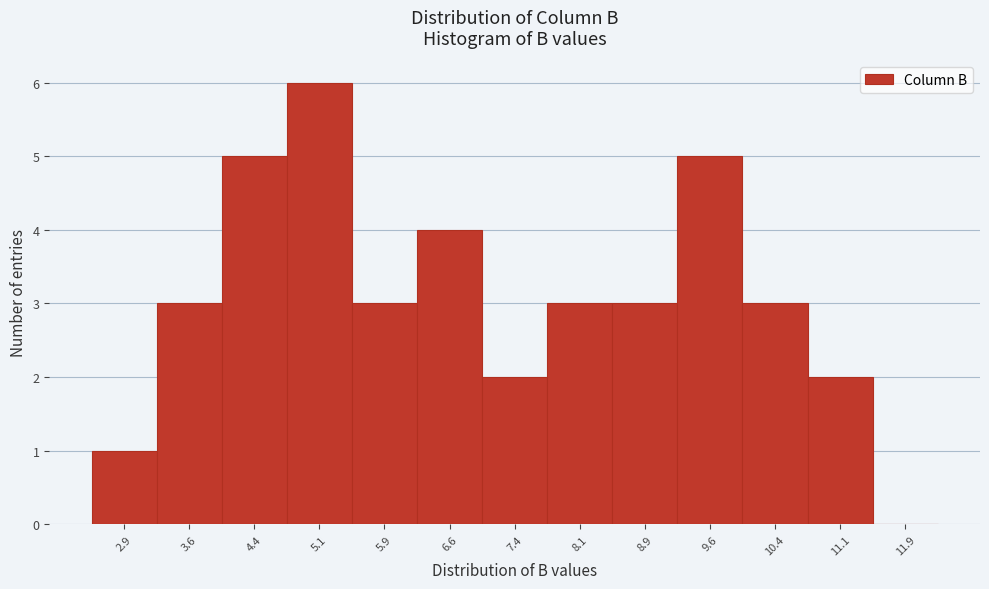

How tall is the bar that spans 7.00 to 7.75 on the x-axis? Neither the bar edges nor the heights are printed on the chart, so give them approximately, as read against the axes.

2